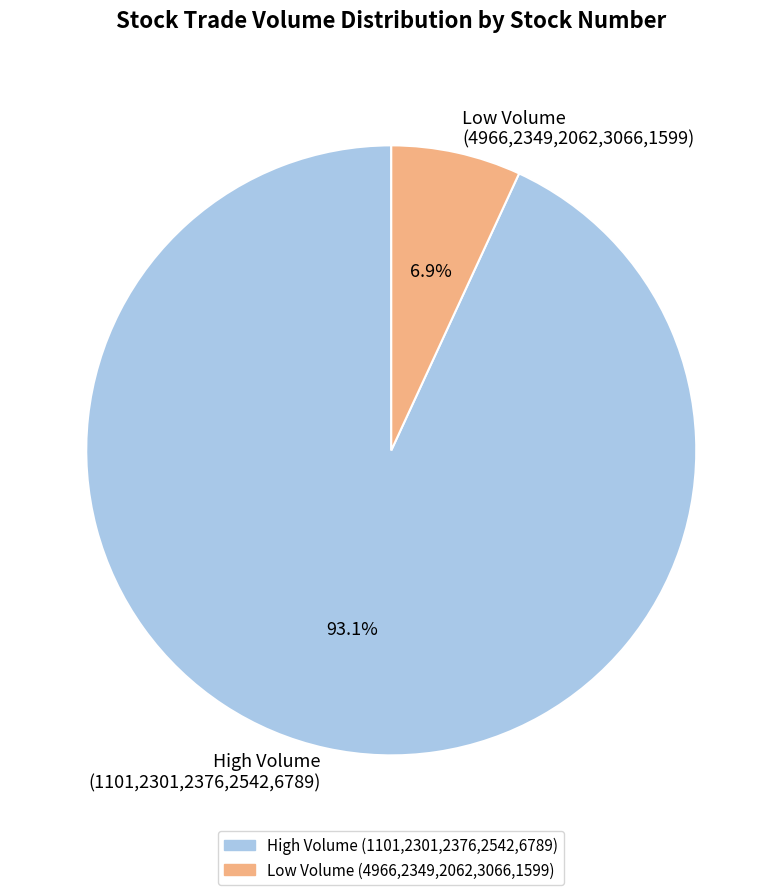

How many segments does this pie chart have?

2